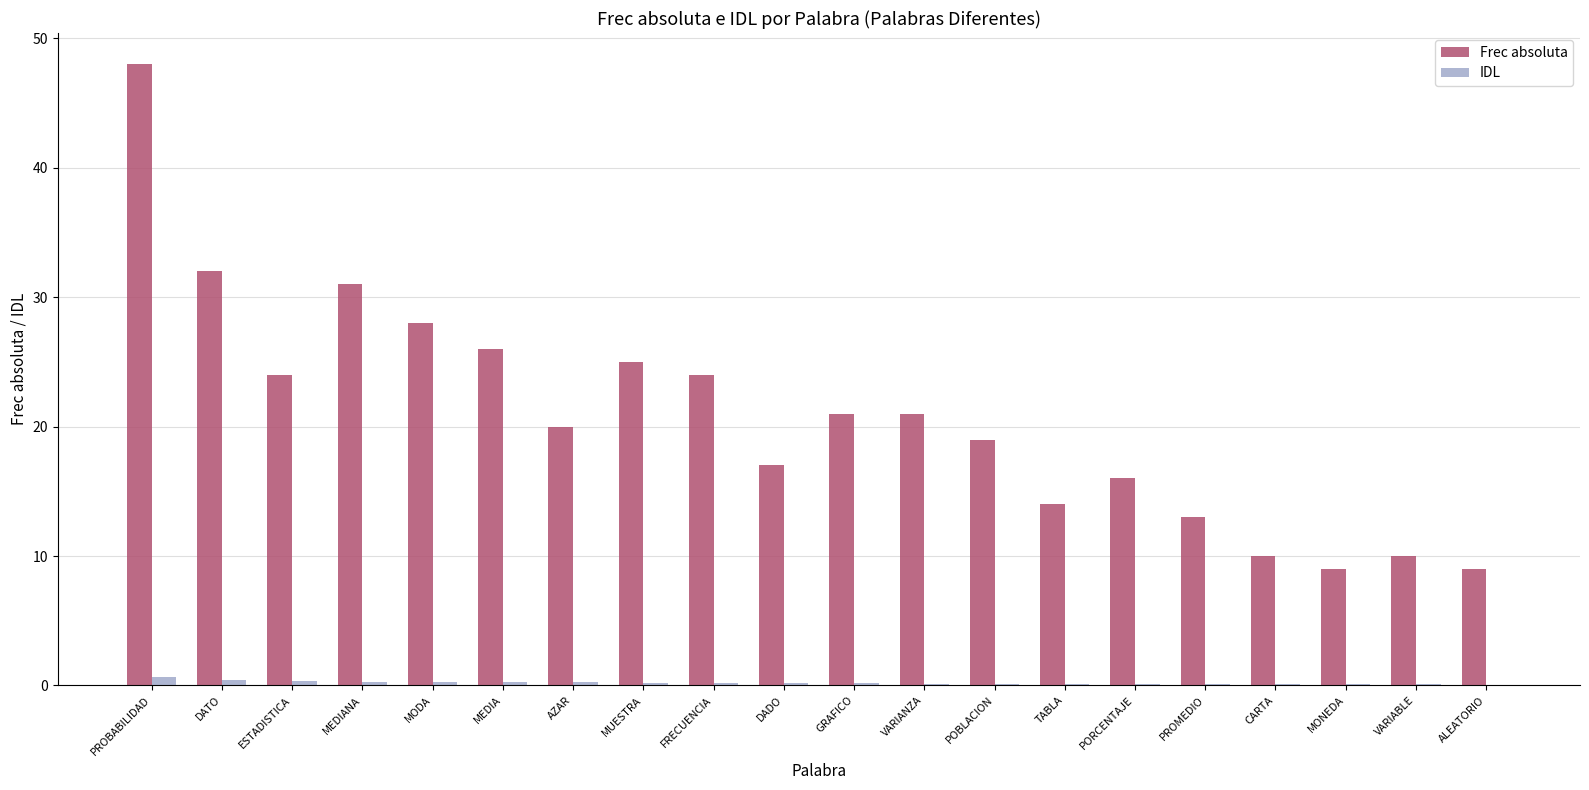

Which series changed the most between MEDIA and PROMEDIO?

Frec absoluta